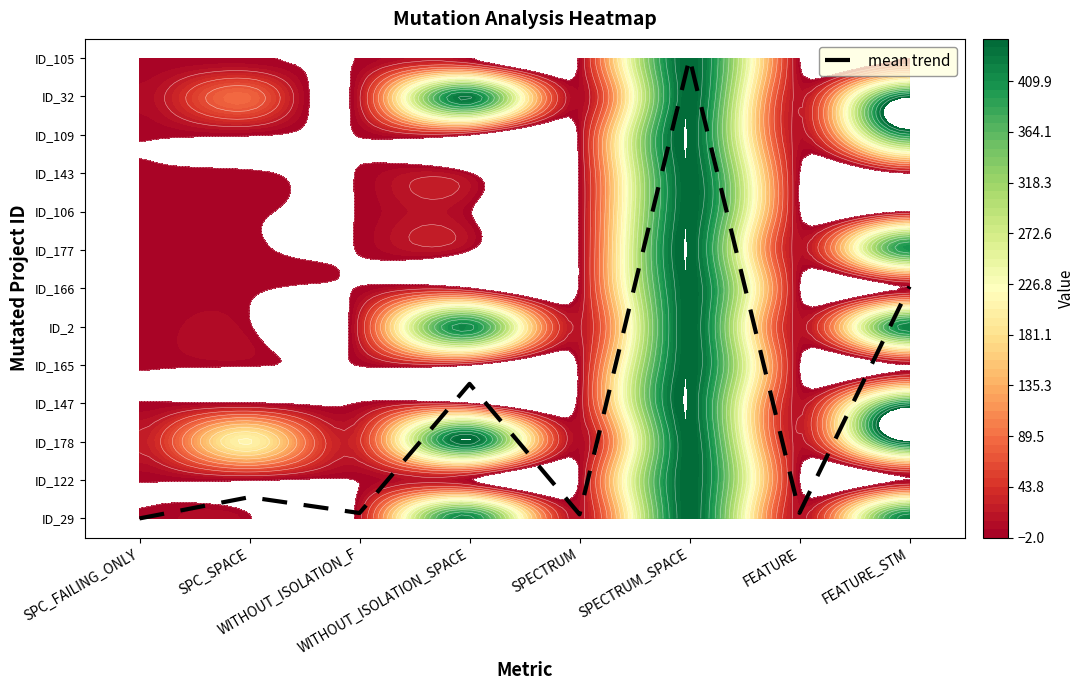

What is the difference between the values at SPC_SPACE and SPECTRUM?

0.4